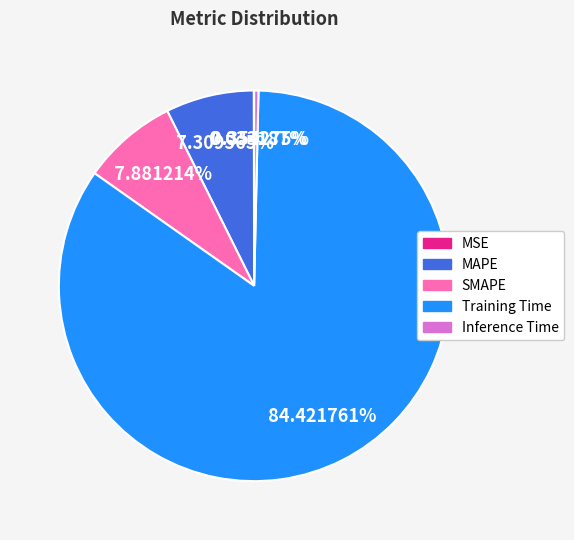

Is the sum of MAPE and Training Time greater than half?

Yes